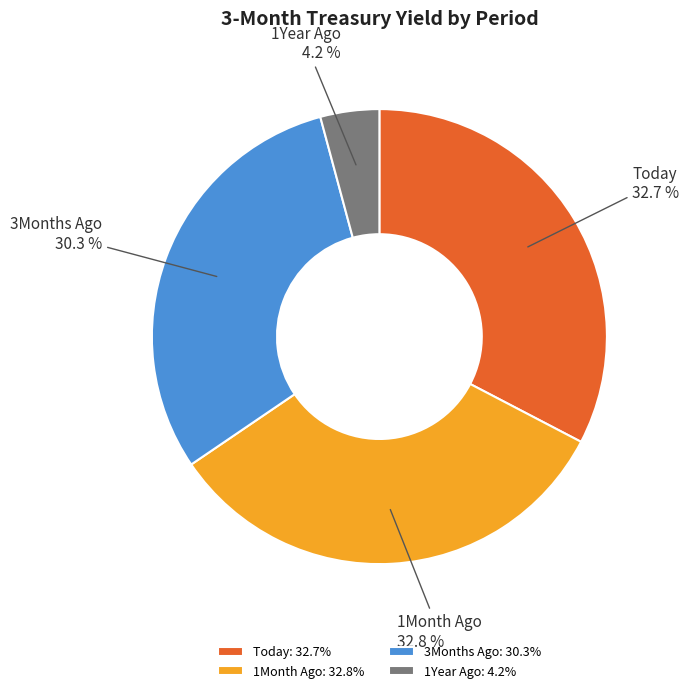

The Today slice represents 33% of the pie. True or false?

True